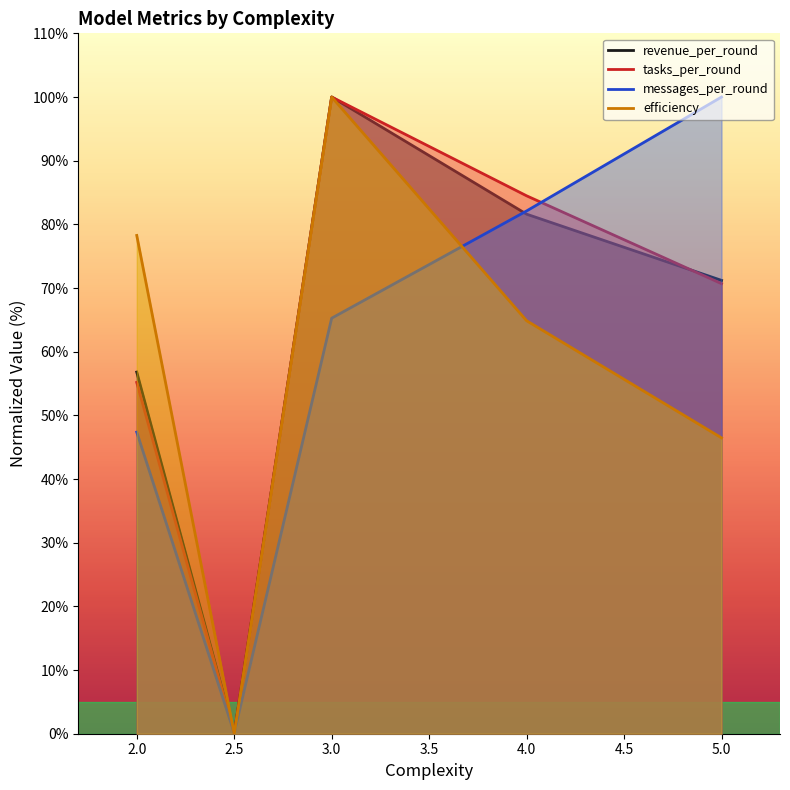

Which category has the highest value in the revenue_per_round series?

3.0